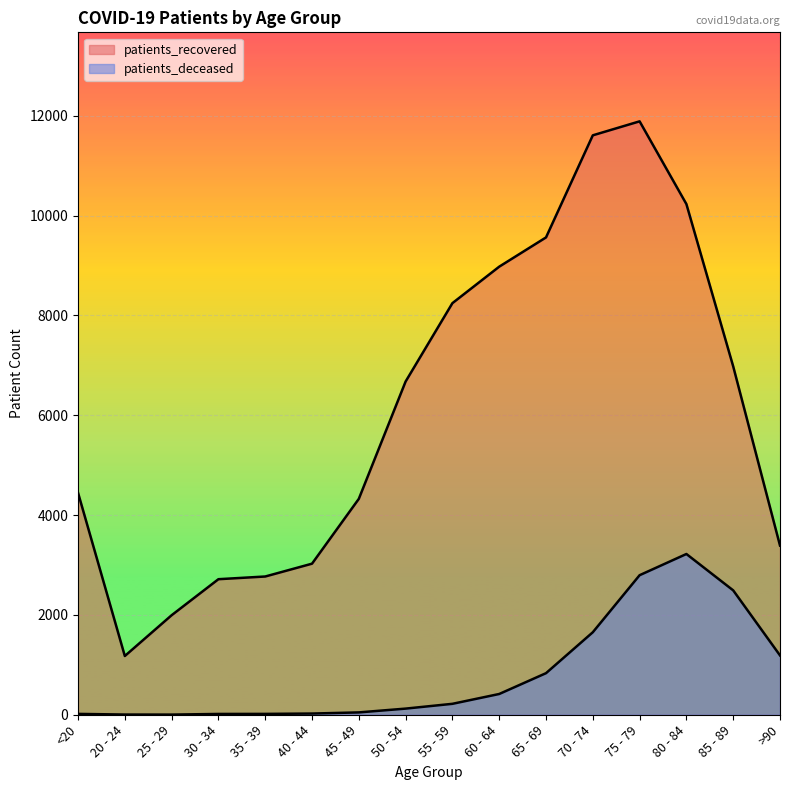

Does the chart display data point markers on the line(s)?

No